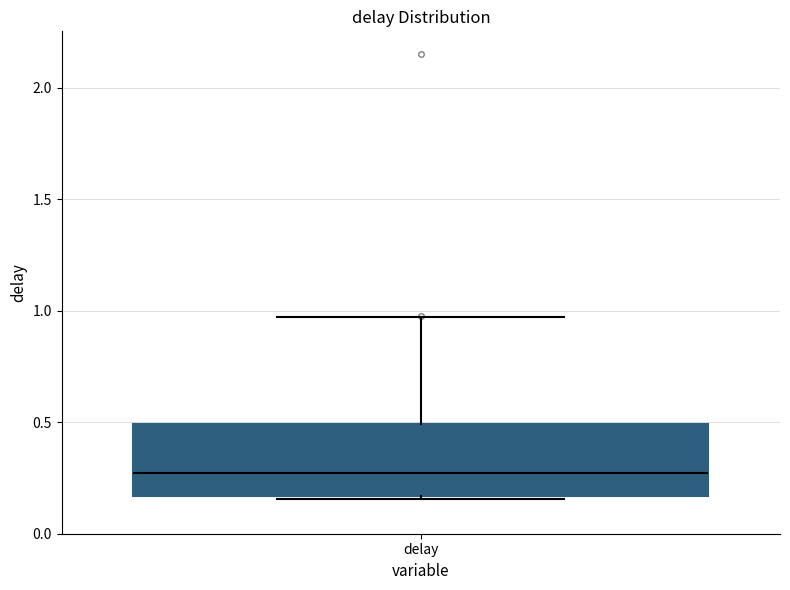

Where does the median line of the box for delay sit on the y-axis? The values are not printed on the chart, so give them approximately, as read against the axis.

0.25